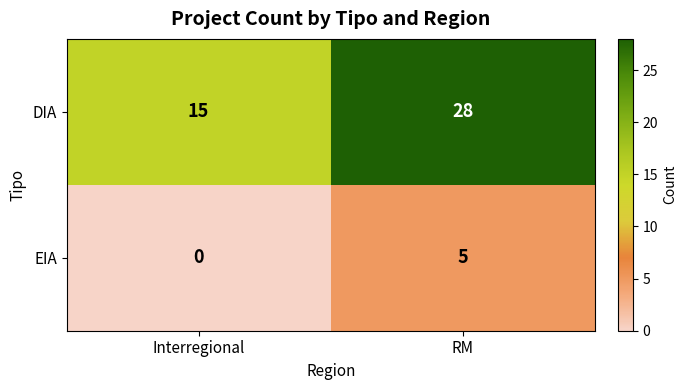

Which series has the largest total across all categories?

DIA